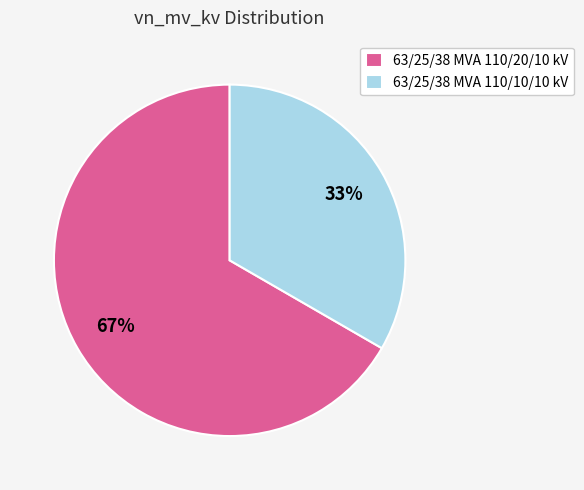

Is there any slice that represents more than half of the pie?

Yes